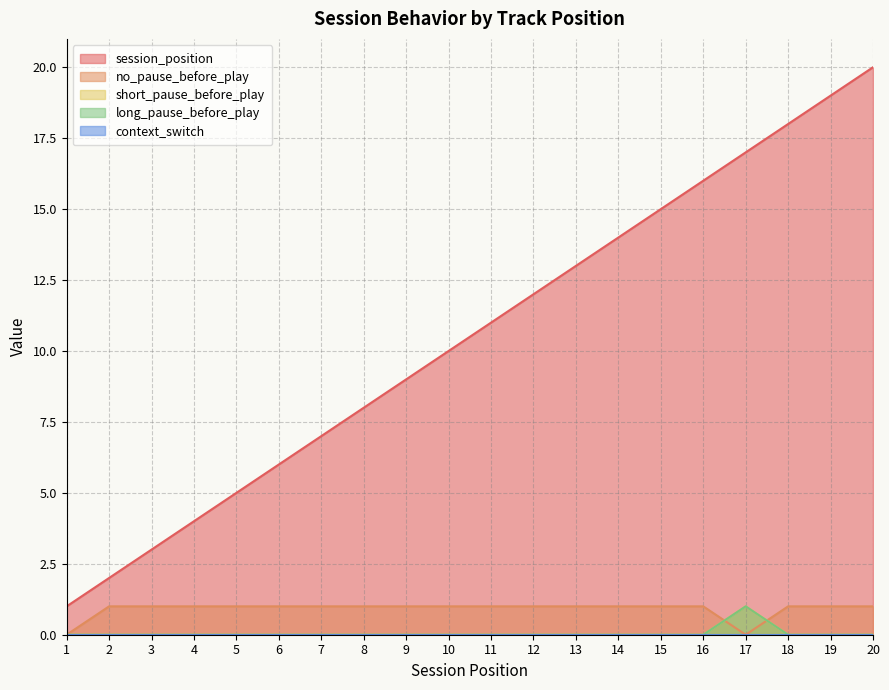

Which series ends up on top after the final intersection of short_pause_before_play and no_pause_before_play?

no_pause_before_play